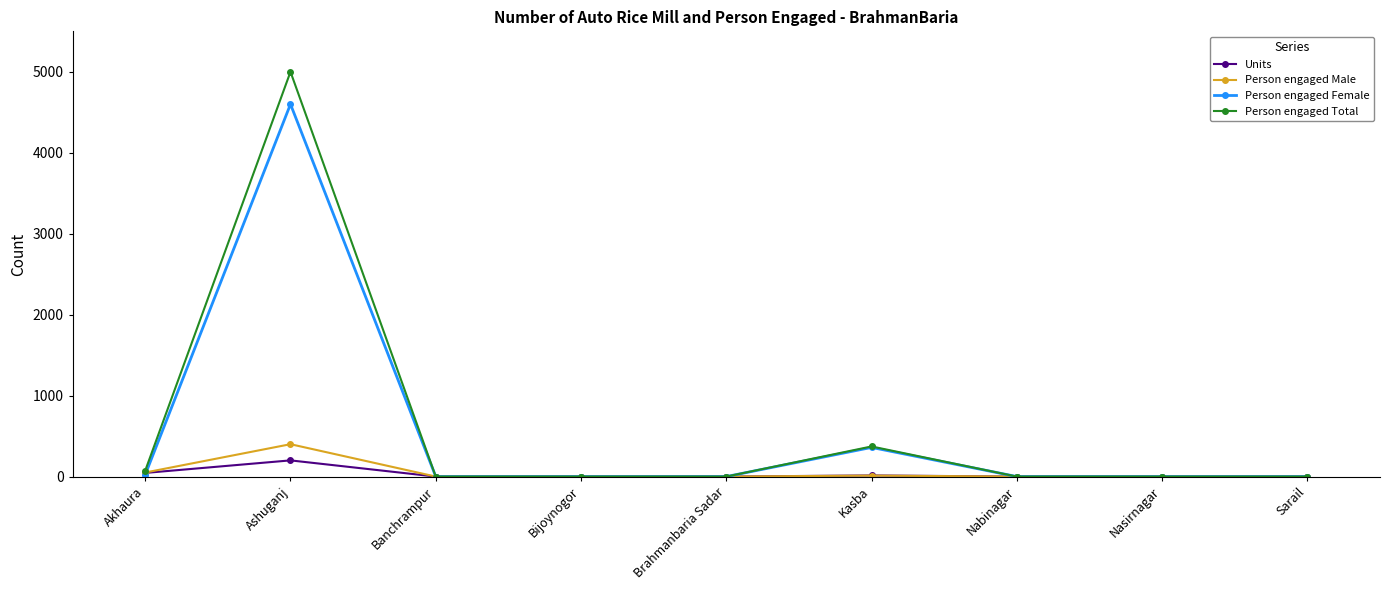

Read the Person engaged Female value at Ashuganj, to the nearest 100.

4600